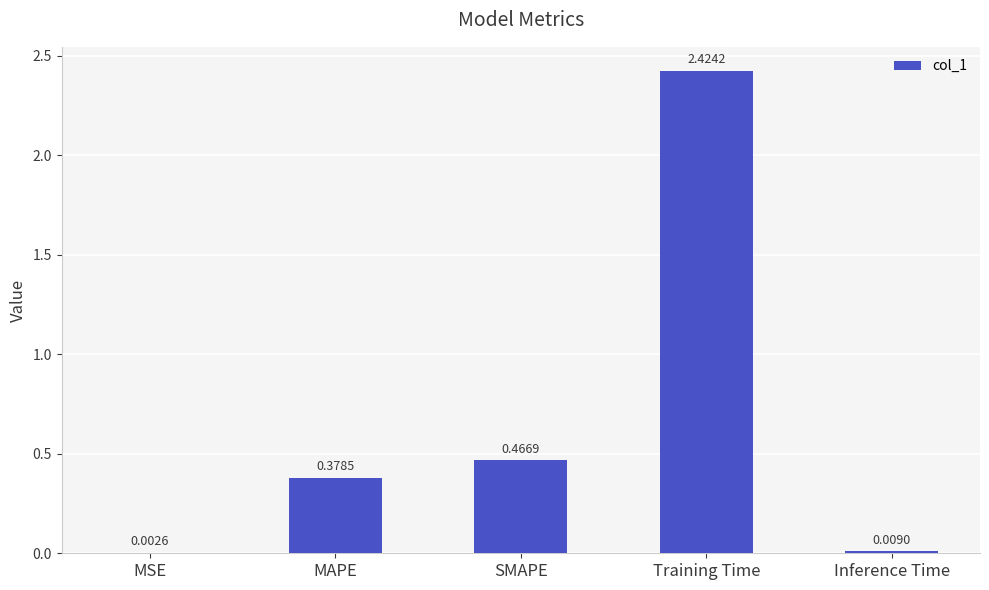

Which has a higher value, SMAPE or Inference Time?

SMAPE